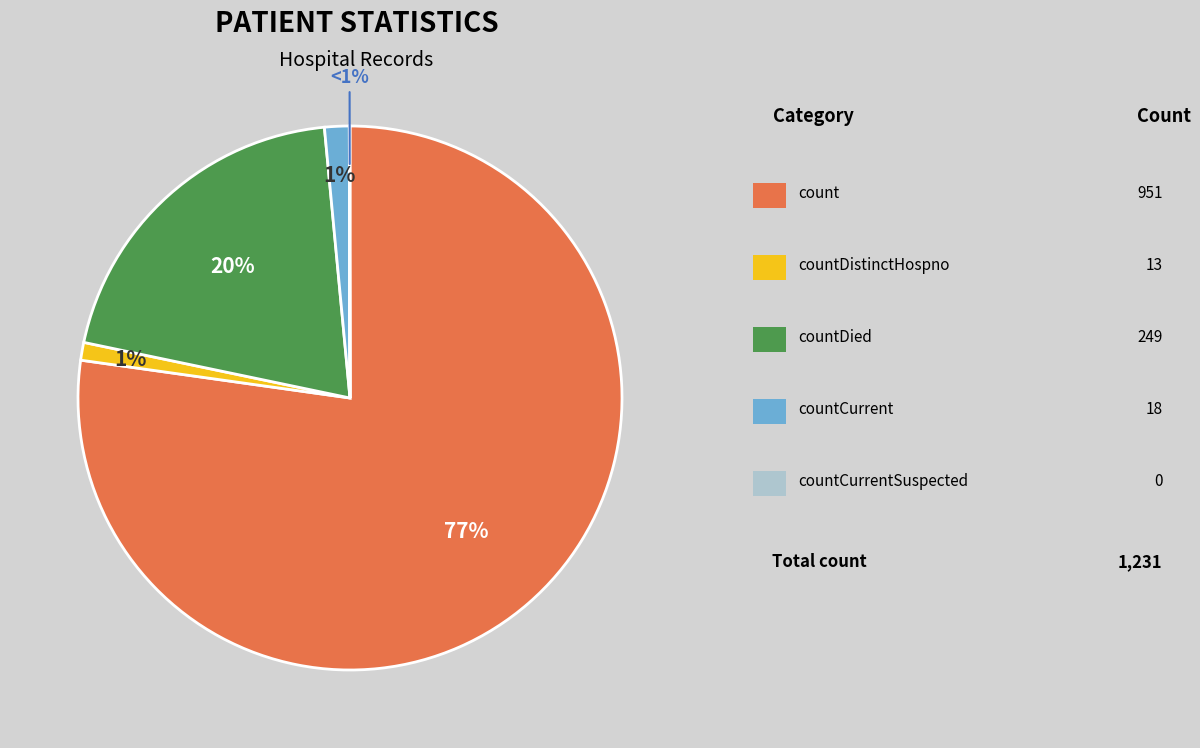

Is countCurrentSuspected the majority of the pie?

No